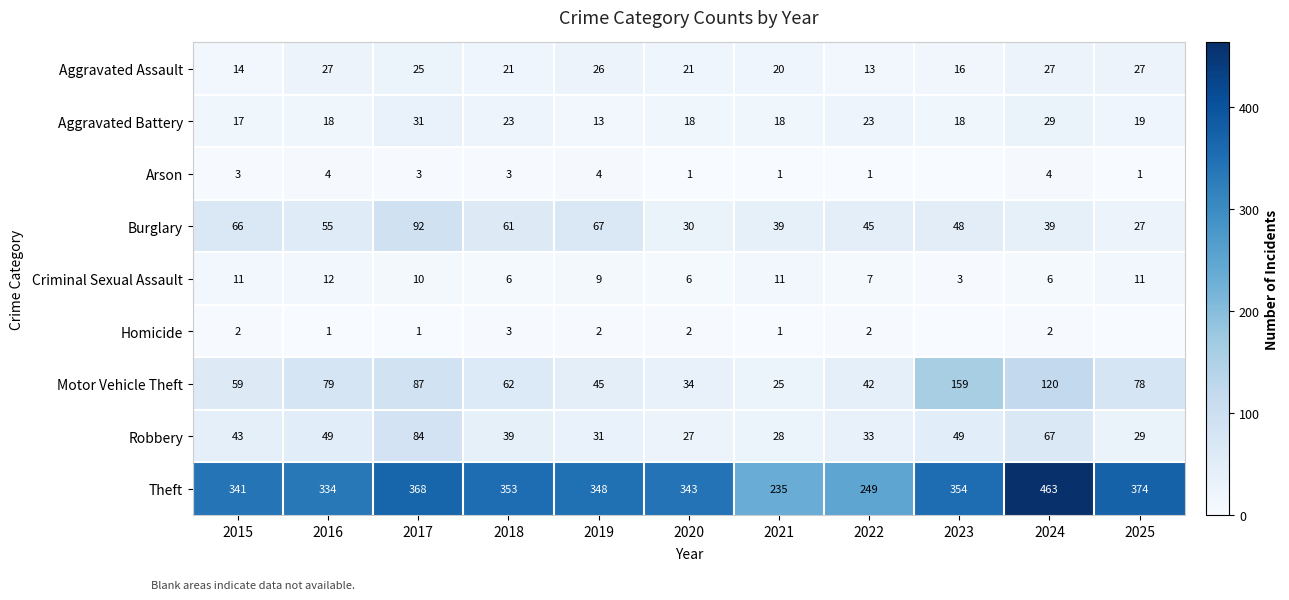

At how many categories does at least one series exceed 104?

11